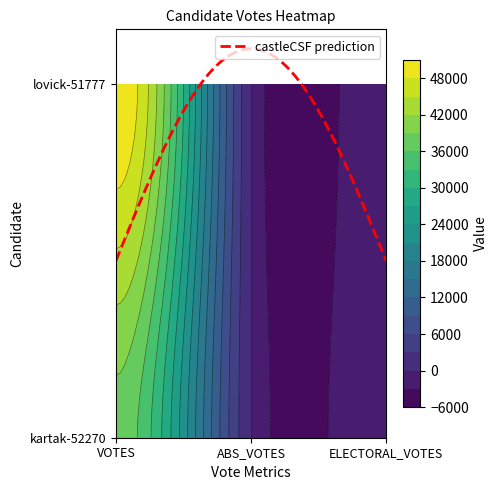

At how many categories does at least one series exceed 17999?

1